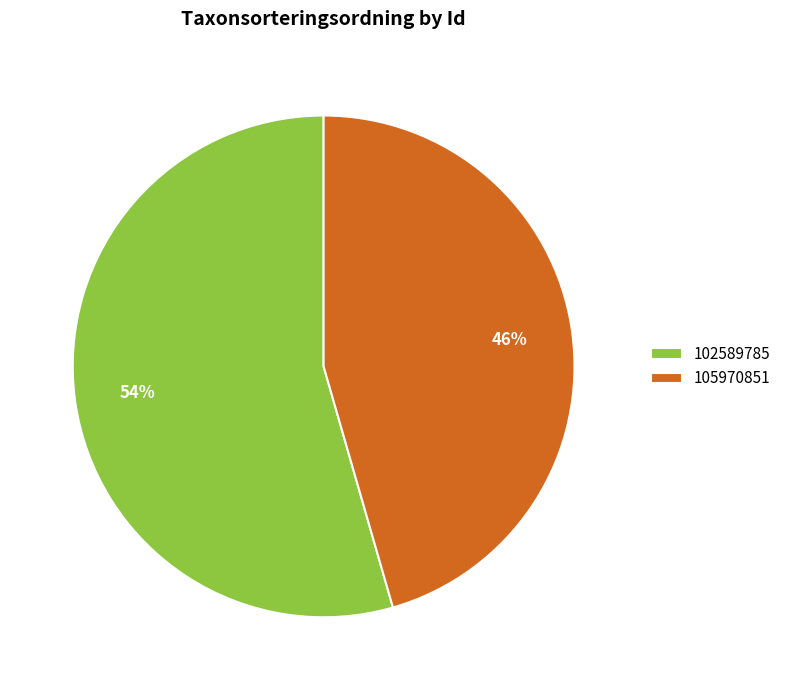

To the nearest percent, what is the combined percentage of 105970851 and 102589785?

100%